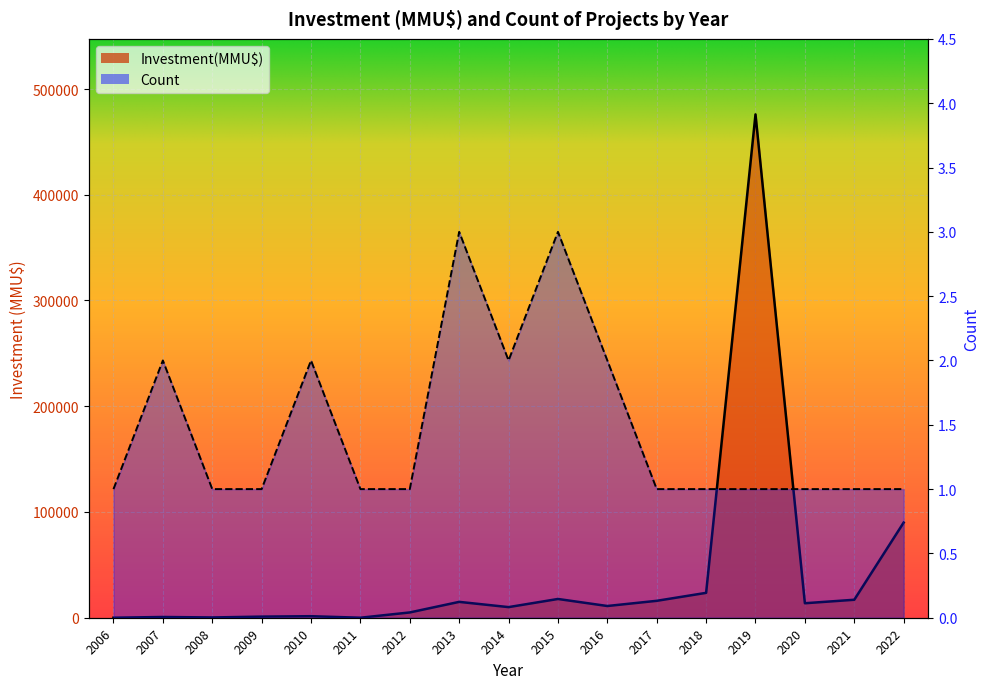

Reading right to left, extract all data points from this chart.

Count: 1	1	1	1	1	1	2	3	2	3	1	1	2	1	1	2	1
Investment(MMU$): 90000	17000	13700	476000	23530	16000	11090	17739	10040	15000	5000	0	1450	1052	250	706	0